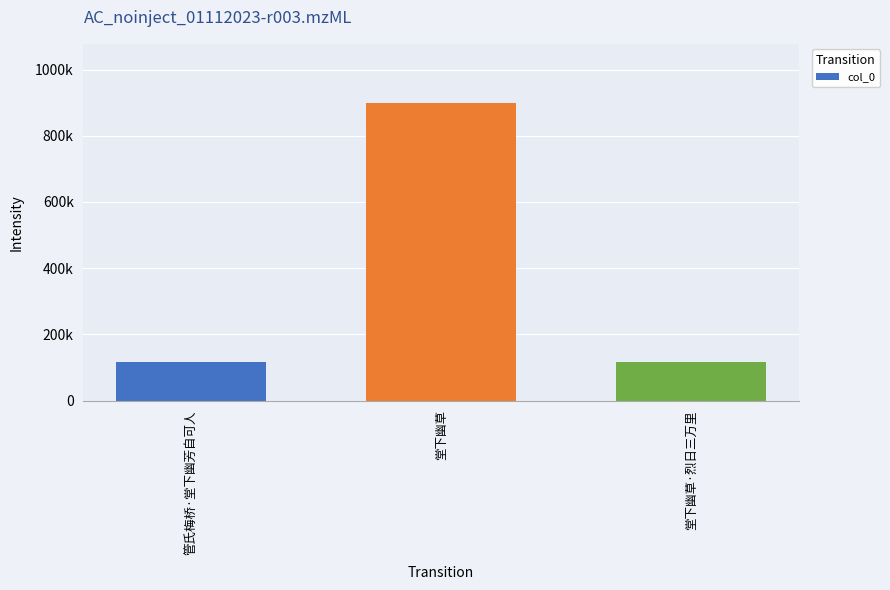

True or false: the data shows 1552055 at 堂下幽草.

False